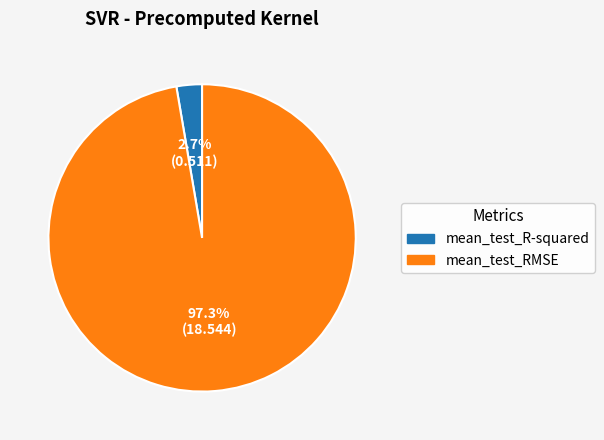

The mean_test_R-squared slice represents 3% of the pie. True or false?

True